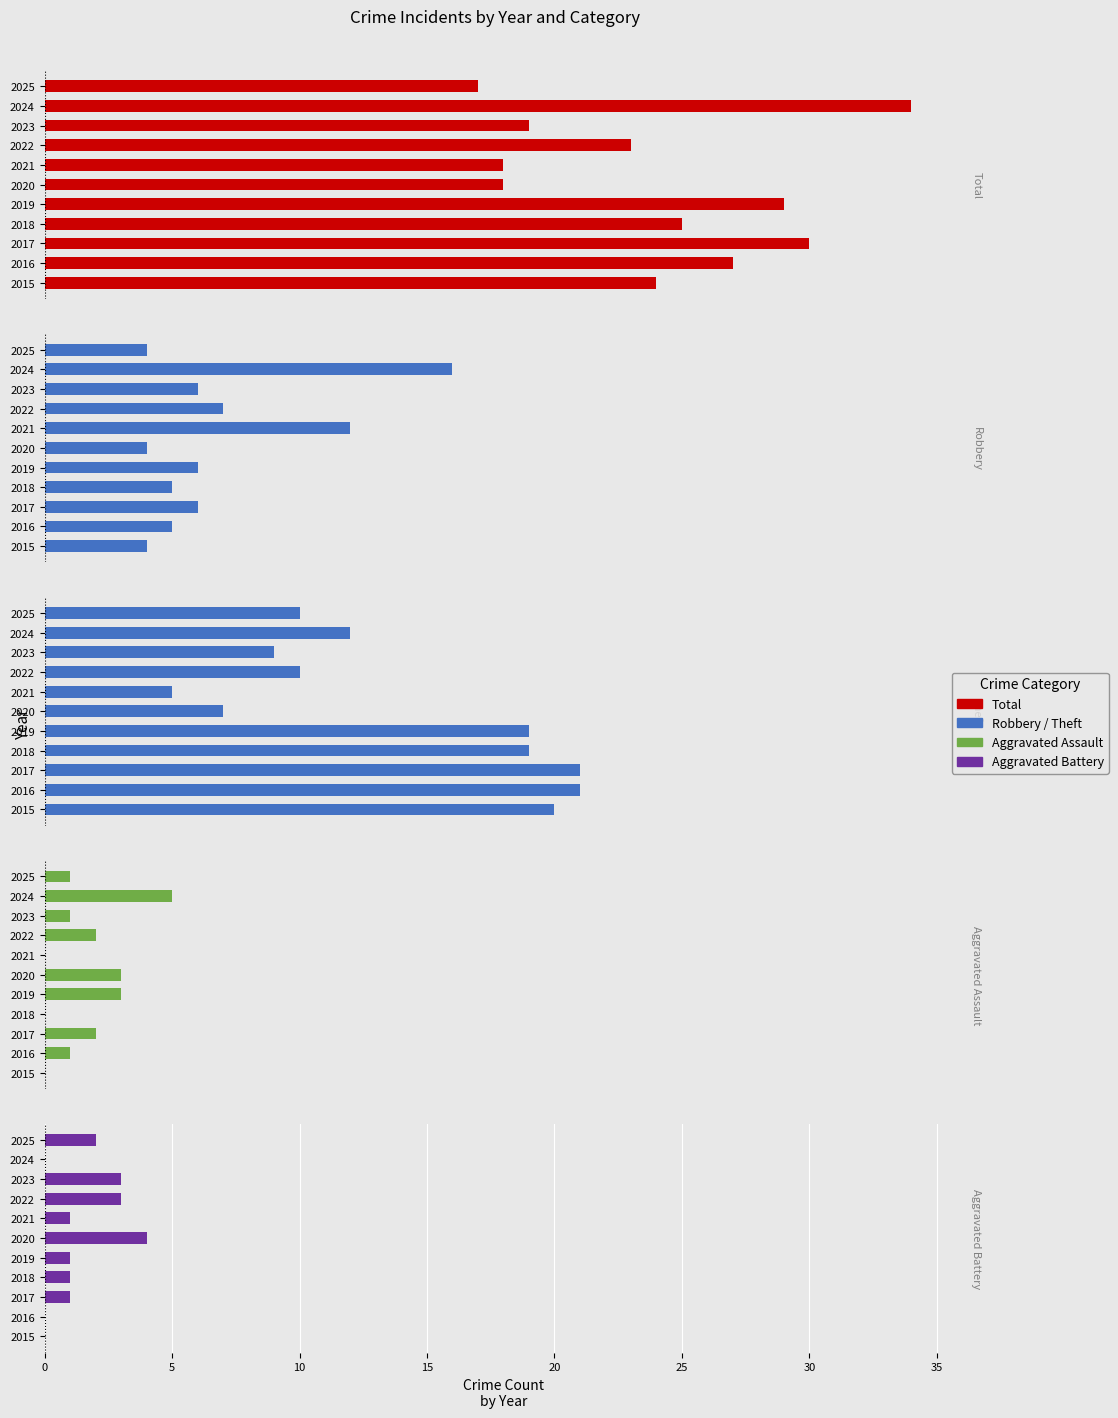

Does the chart contain stacked bars?

No